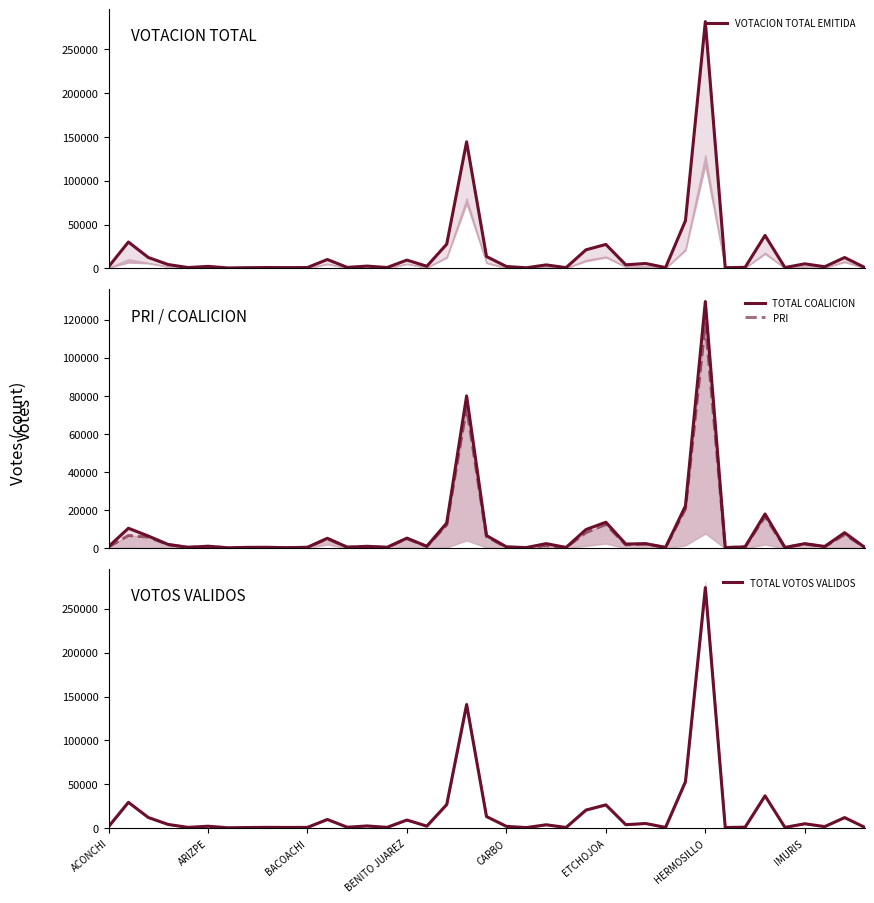

What is the sum of the TOTAL VOTOS VALIDOS values at ACONCHI and 16?

4258